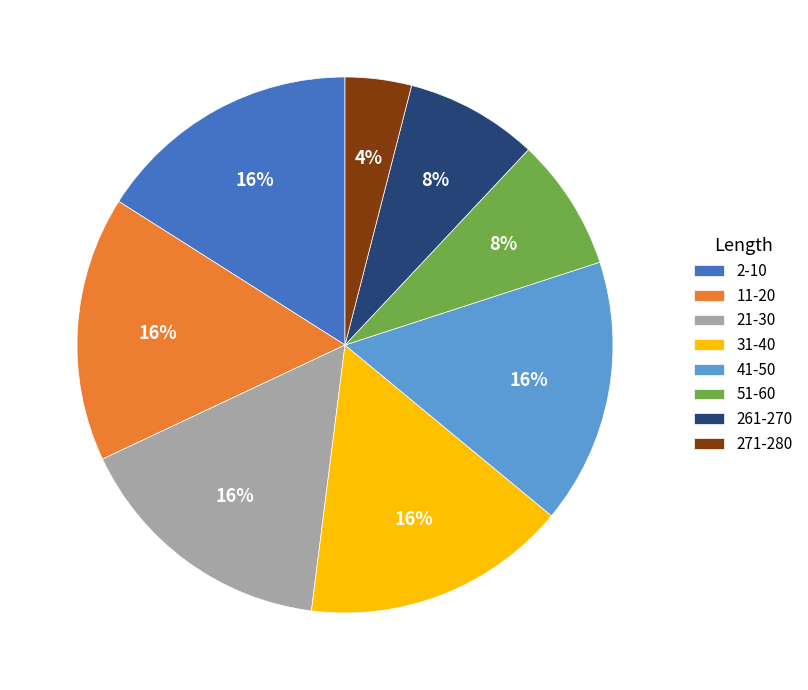

What percentage is the 41-50 slice, to the nearest percent?

16%